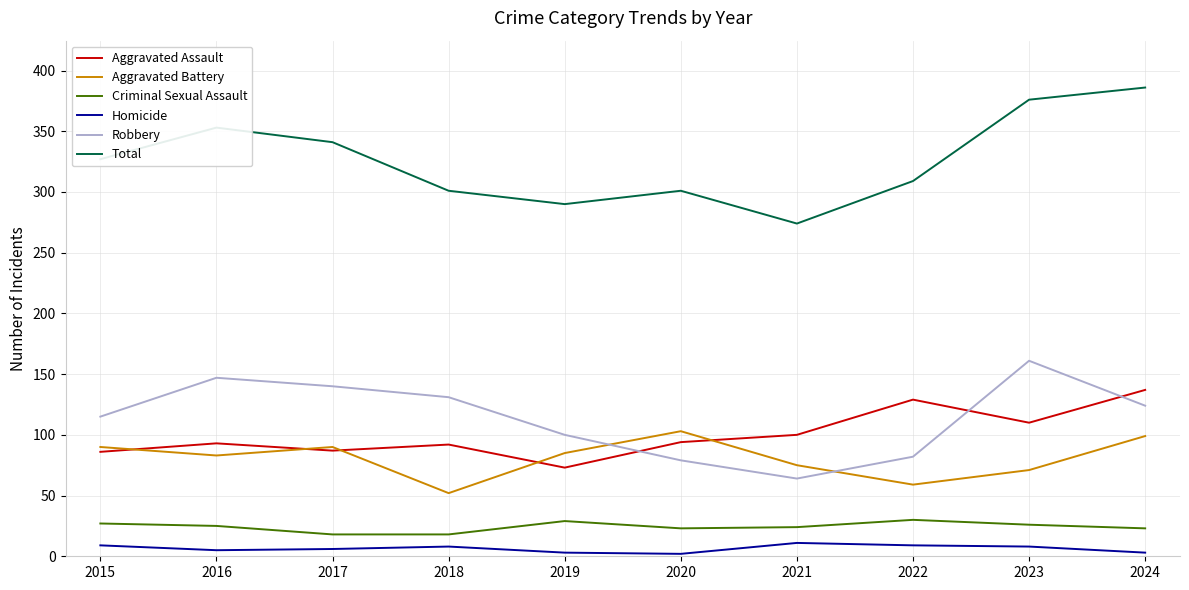

At which label does Robbery reach its peak?

2023